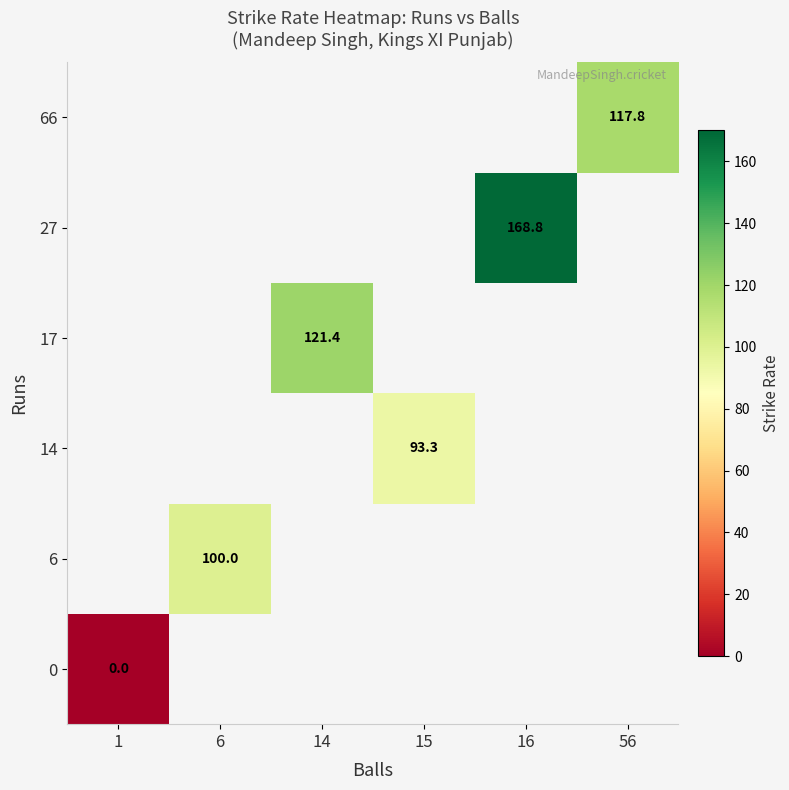

The 6 series shows 100.0 at 6. True or false?

True